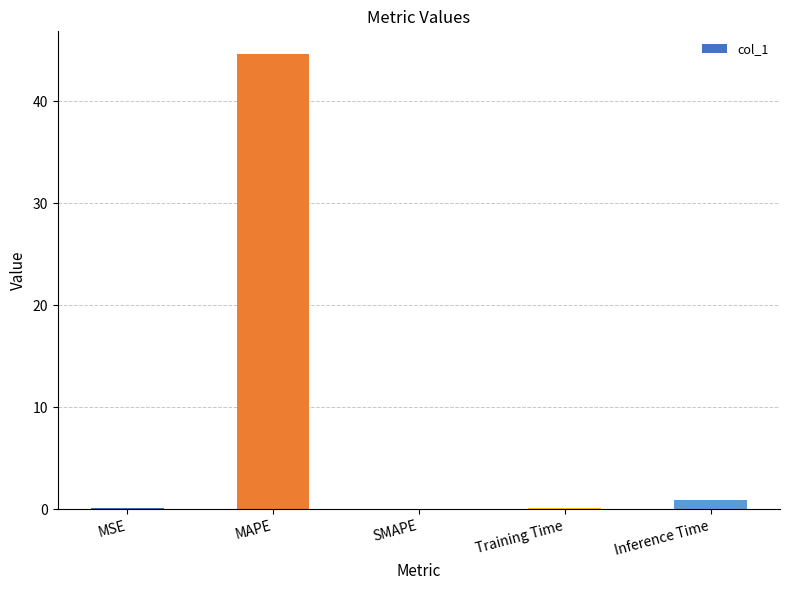

The value at MAPE is 44.6. True or false?

True